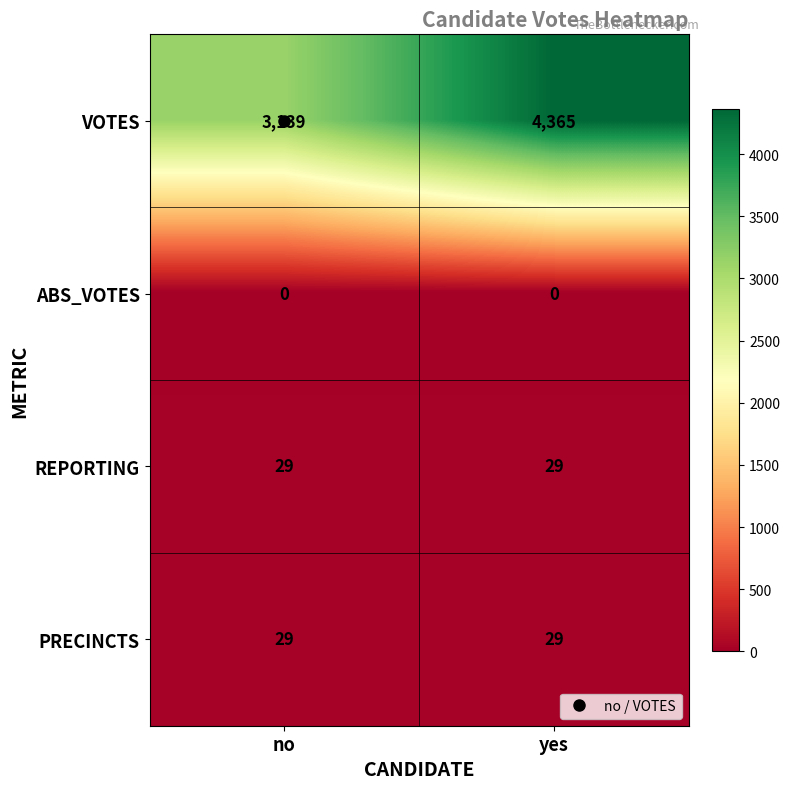

Which series changed the most between no and yes?

VOTES